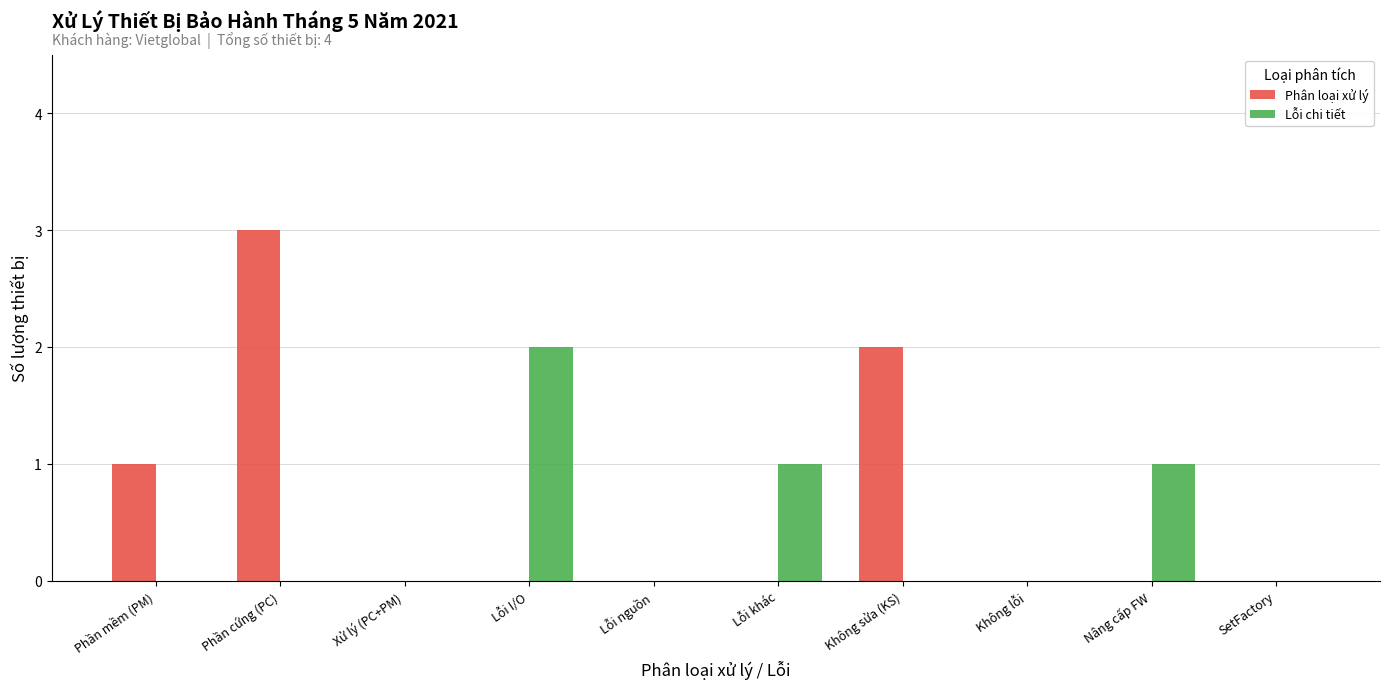

Reading left to right, what are all the values shown in this chart?

Phân loại xử lý: 1	3	0	0	0	0	2	0	0	0
Lỗi chi tiết: 0	0	0	2	0	1	0	0	1	0